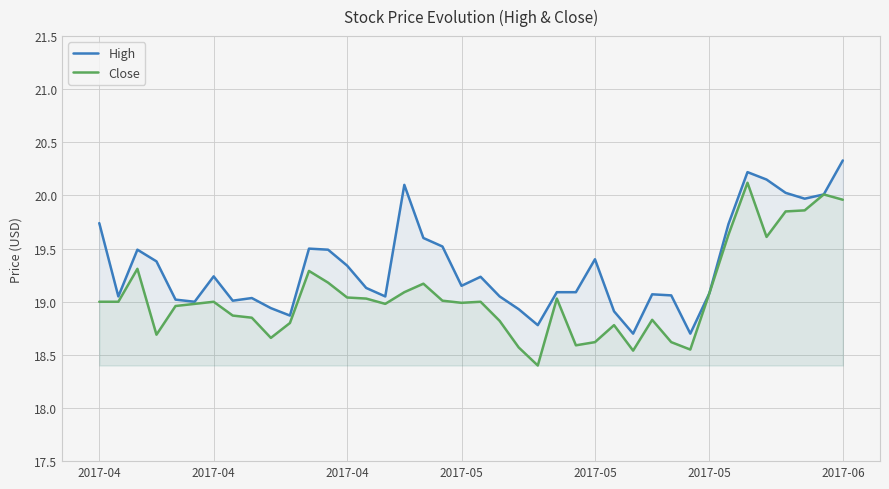

The High series shows 19.0 at 2017-05. True or false?

True